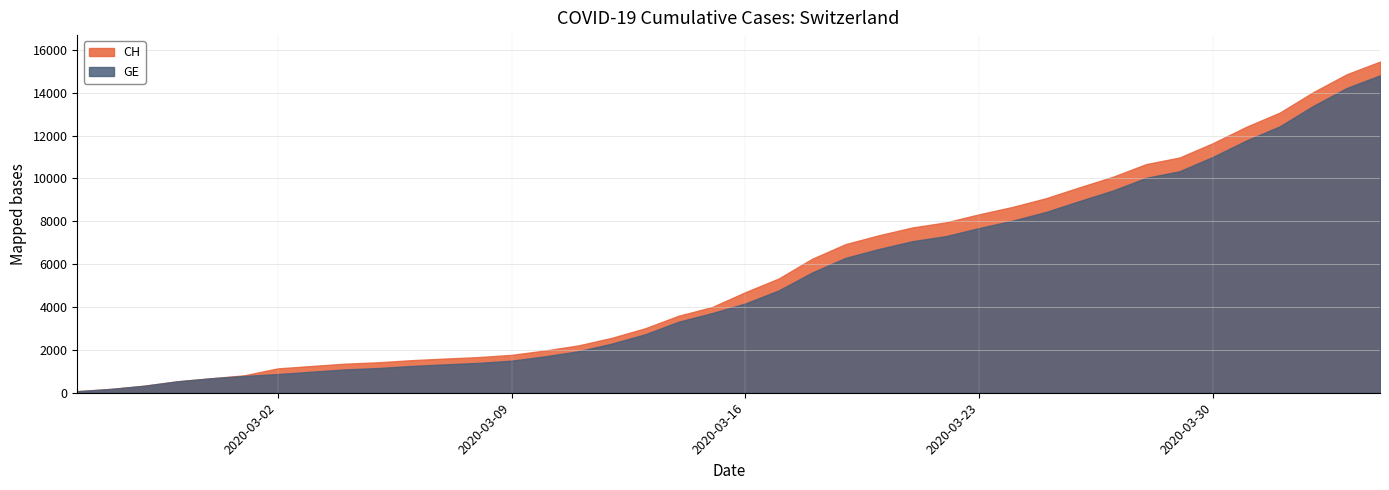

Rank the series by their maximum value, from highest to lowest.

CH, GE